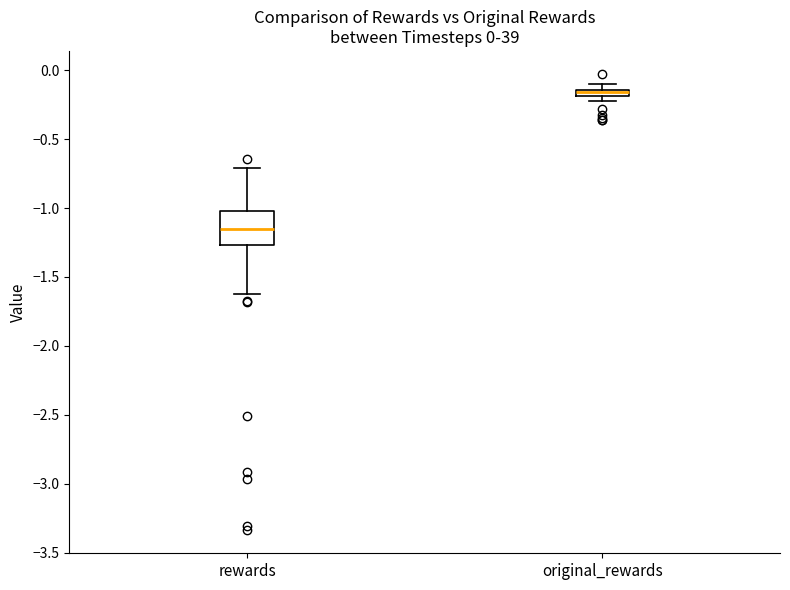

Comparing the boxes themselves (not the whiskers), which one is the tallest?

rewards